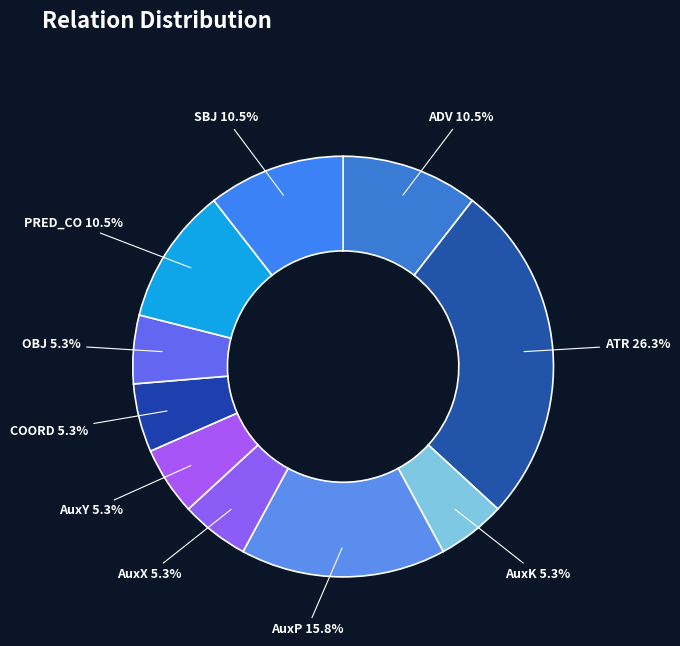

How much of the chart is everything except SBJ?

89.5%